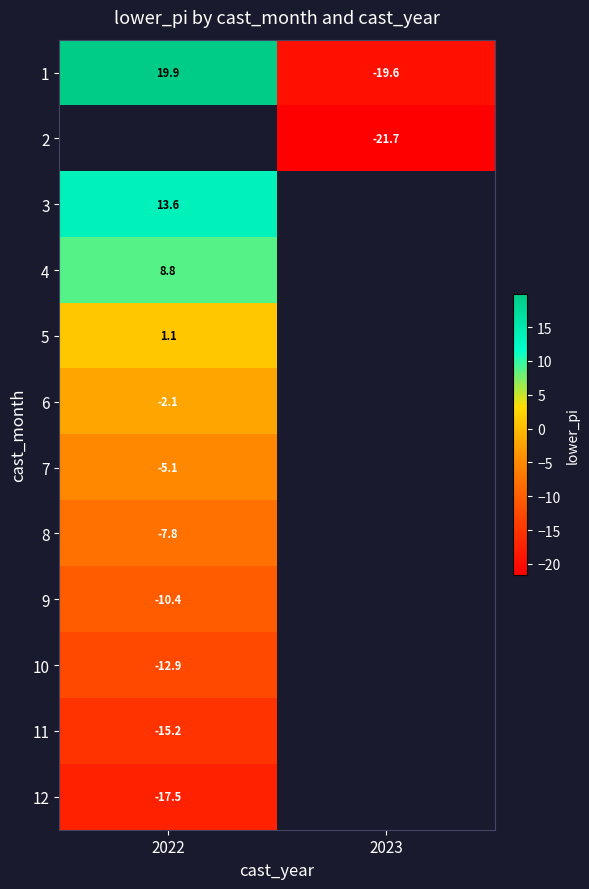

The value of 4 at 2022 is 11.5. True or false?

False